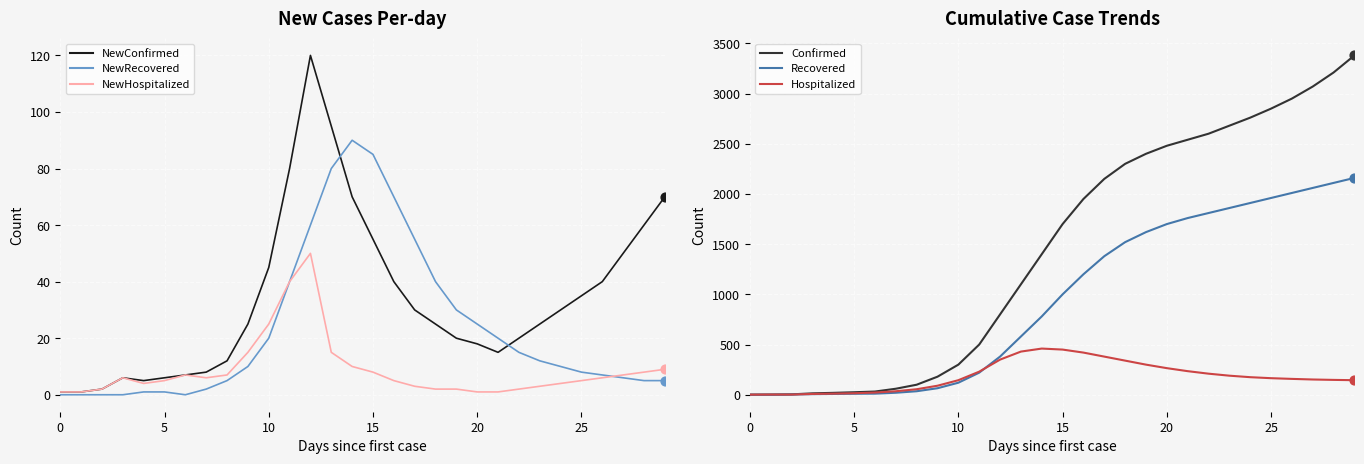

What are all the series names shown in the legend?

NewConfirmed, NewRecovered, NewHospitalized, Confirmed, Recovered, Hospitalized